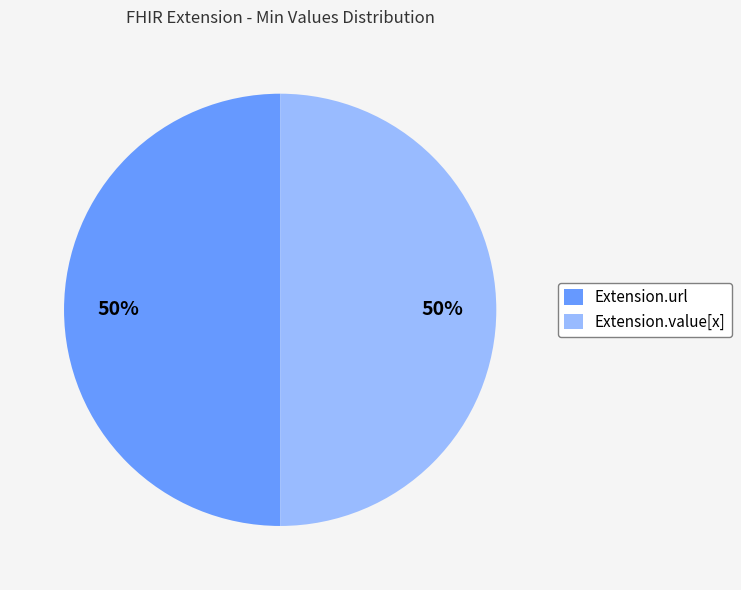

What percentage is the Extension.value[x] slice, to the nearest percent?

50%